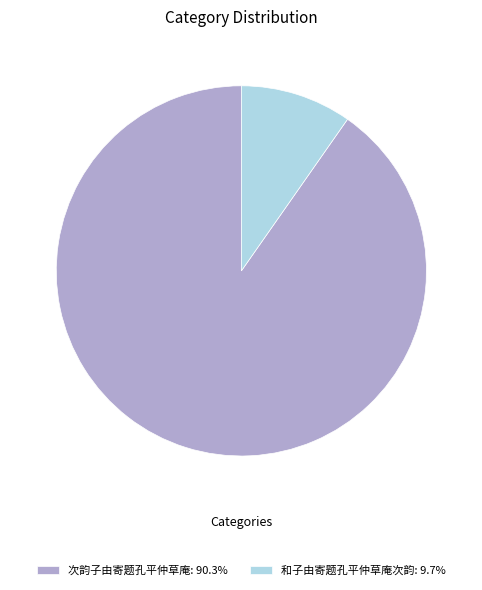

Is there any slice that represents more than half of the pie?

Yes